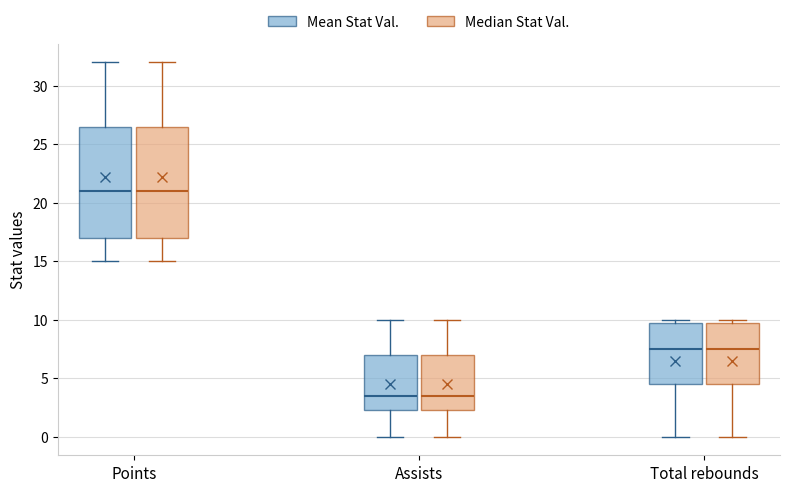

Reading left to right, transcribe this box plot: for each box, give where its median line is, the range the box spans, and where its two whiskers end, as read against the y-axis. The values are not printed on the chart, so give them approximately, as read against the axis.

Points (Mean Stat Val.): median 21.0, box 17.0 to 26.5, whiskers 15.0 to 32.0
Points (Median Stat Val.): median 21.0, box 17.0 to 26.5, whiskers 15.0 to 32.0
Assists (Mean Stat Val.): median 3.5, box 2.5 to 7.0, whiskers 0.0 to 10.0
Assists (Median Stat Val.): median 3.5, box 2.5 to 7.0, whiskers 0.0 to 10.0
Total rebounds (Mean Stat Val.): median 7.5, box 4.5 to 10.0, whiskers 0.0 to 10.0 (just above the box's upper edge)
Total rebounds (Median Stat Val.): median 7.5, box 4.5 to 10.0, whiskers 0.0 to 10.0 (just above the box's upper edge)